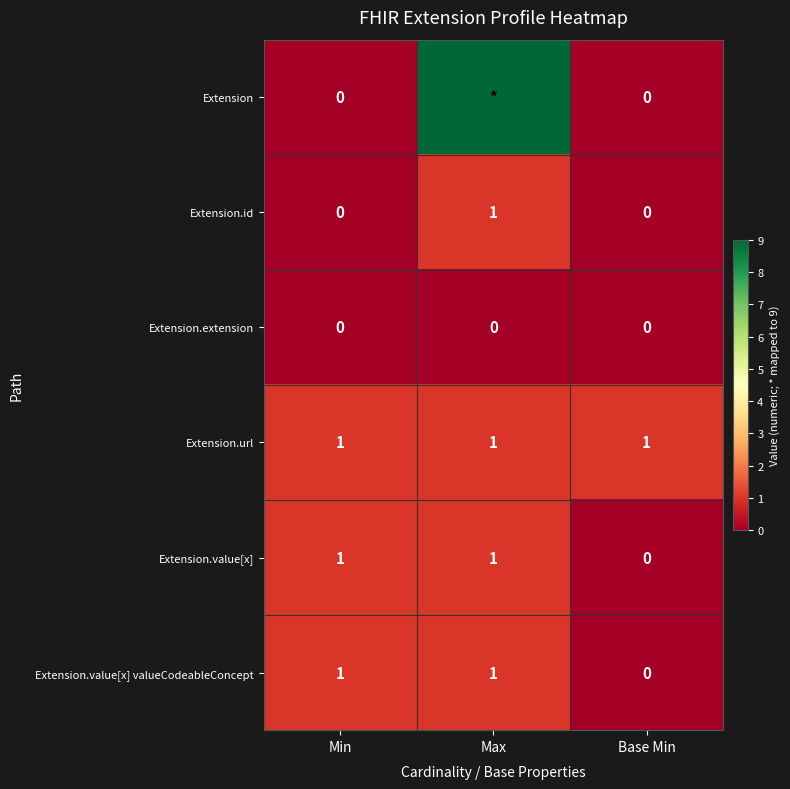

The Extension.url series shows 1 at Min. True or false?

True